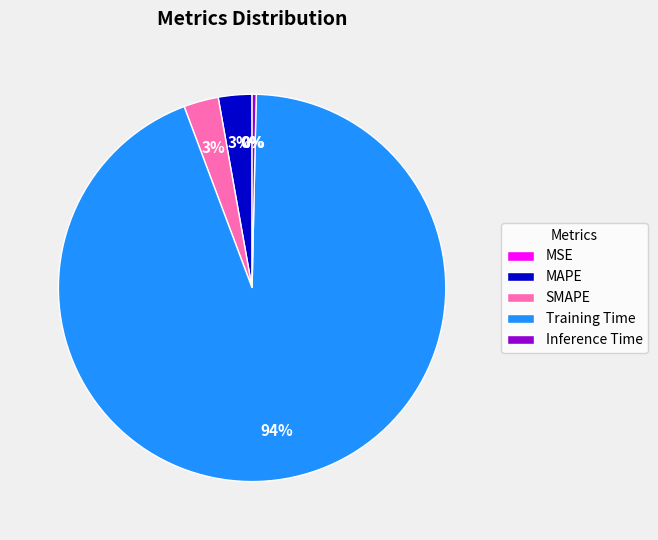

Is the sum of SMAPE and Training Time greater than half?

Yes